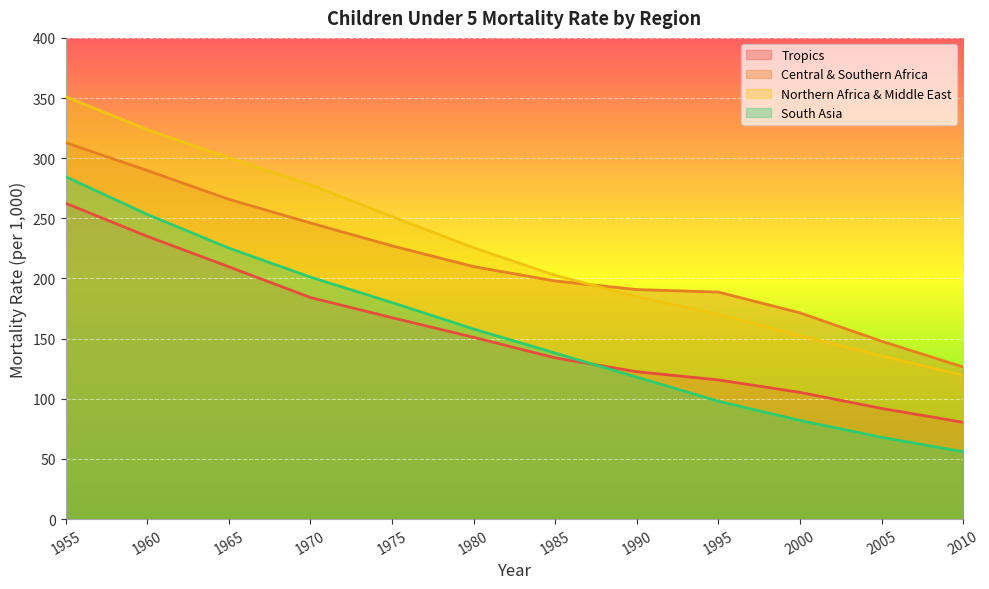

What are all the series names shown in the legend?

Tropics, Central & Southern Africa, Northern Africa & Middle East, South Asia